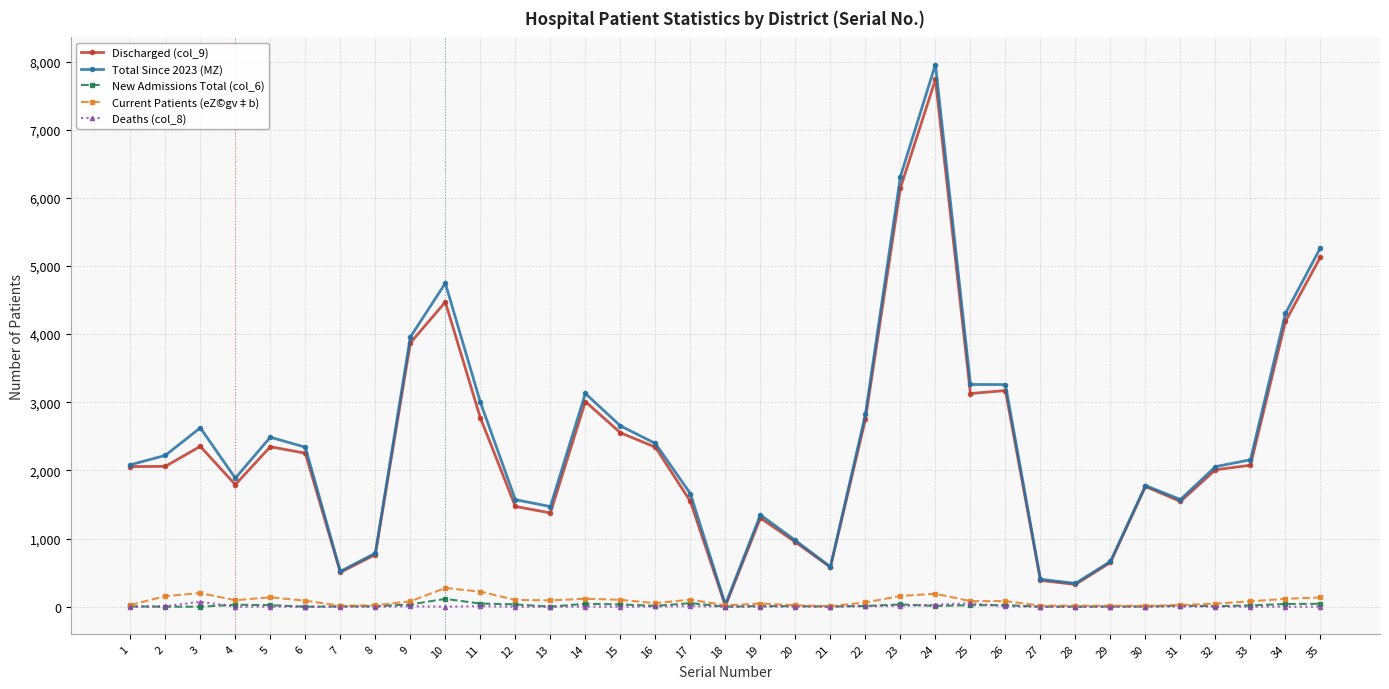

What is the highest value of the Current Patients (eZ©gv‡b) series?

275